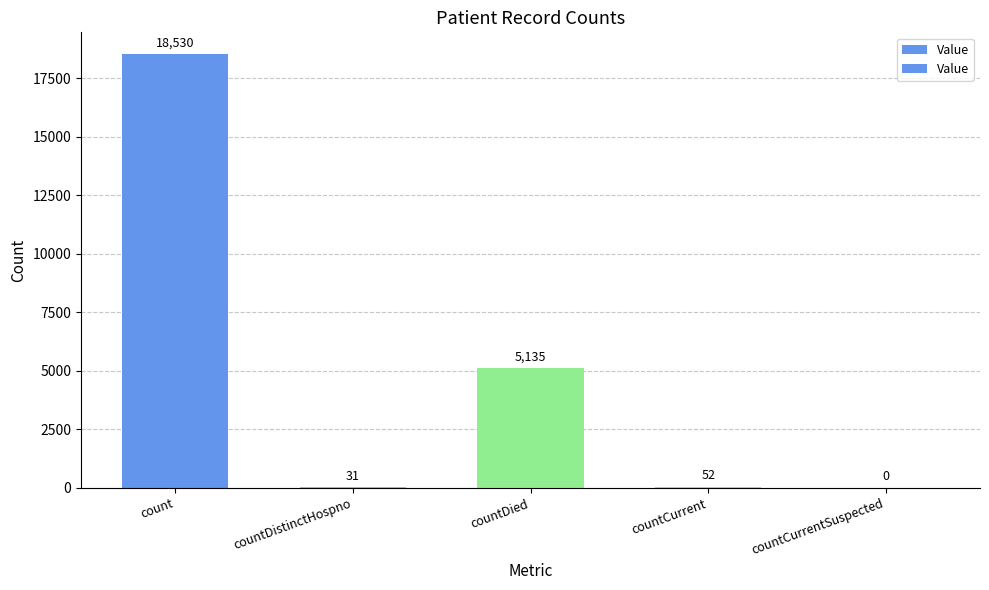

At which label is the value closest to 9265?

countDied